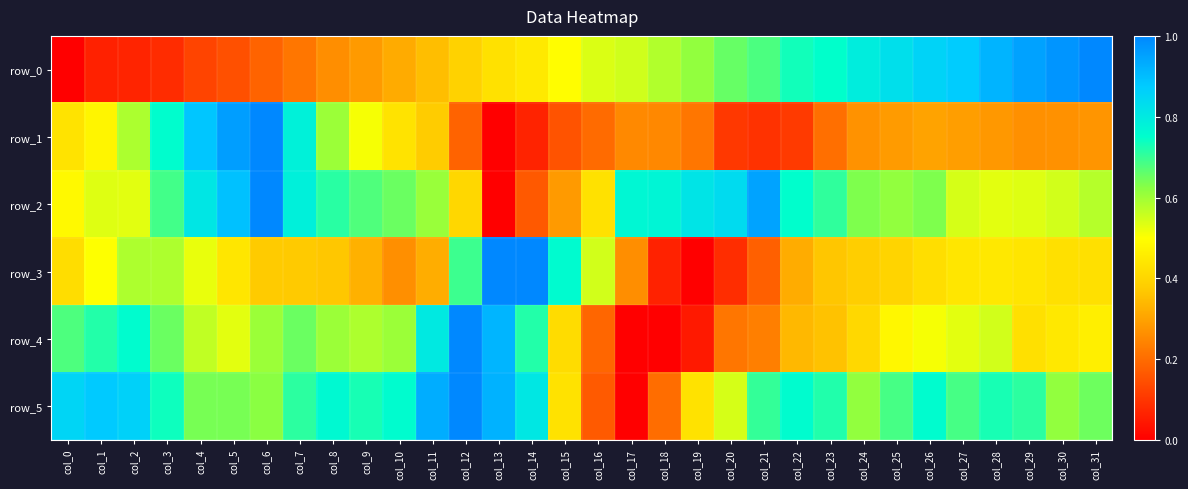

What is the difference between the second highest and minimum values in the row_2 series?

0.9